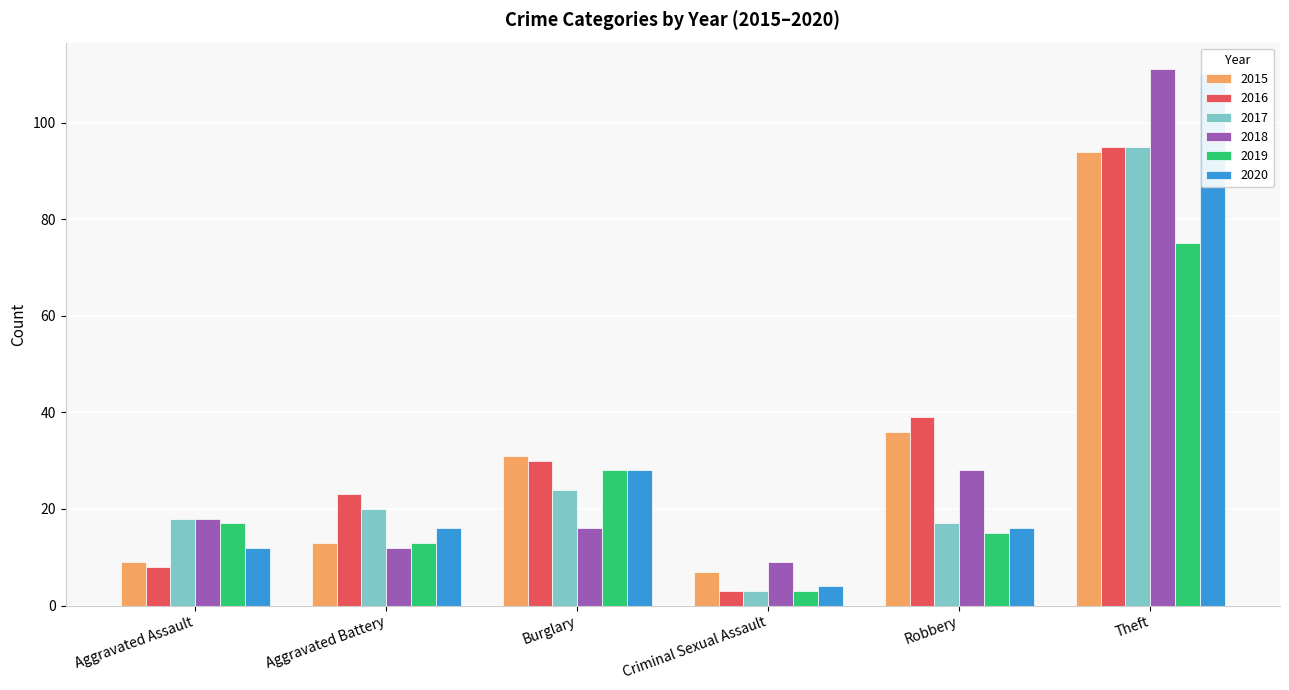

List the series in order of their peak value, highest first.

2018, 2020, 2016, 2017, 2015, 2019